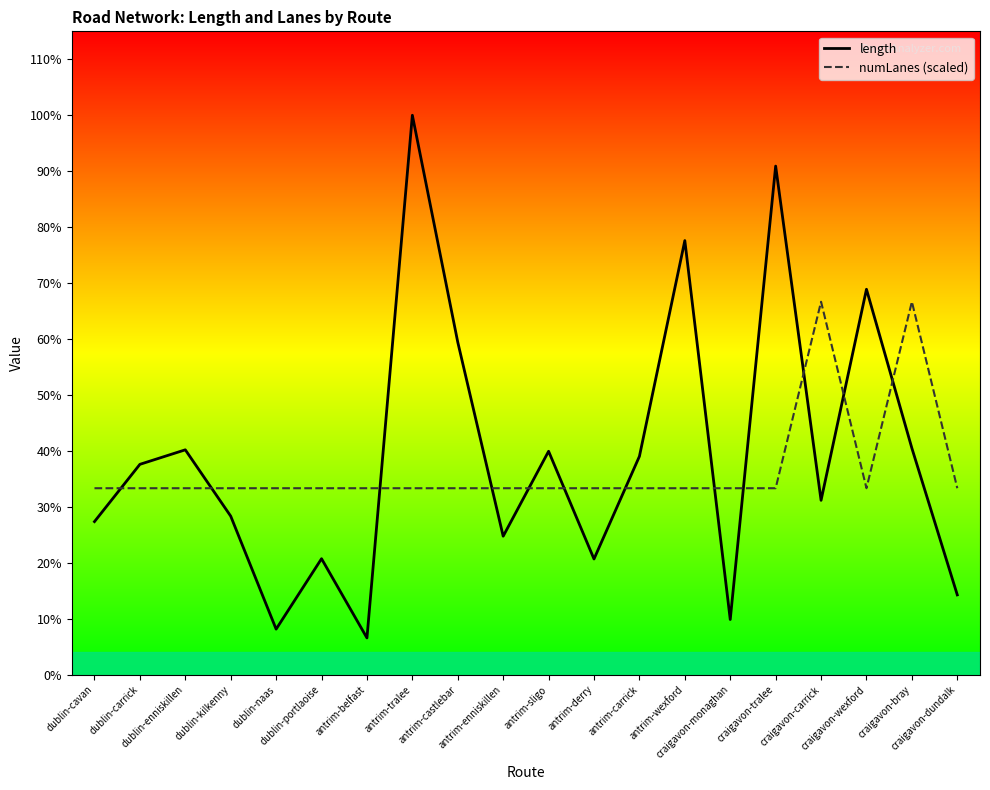

What is the label of the 10th point from the right?

antrim-sligo